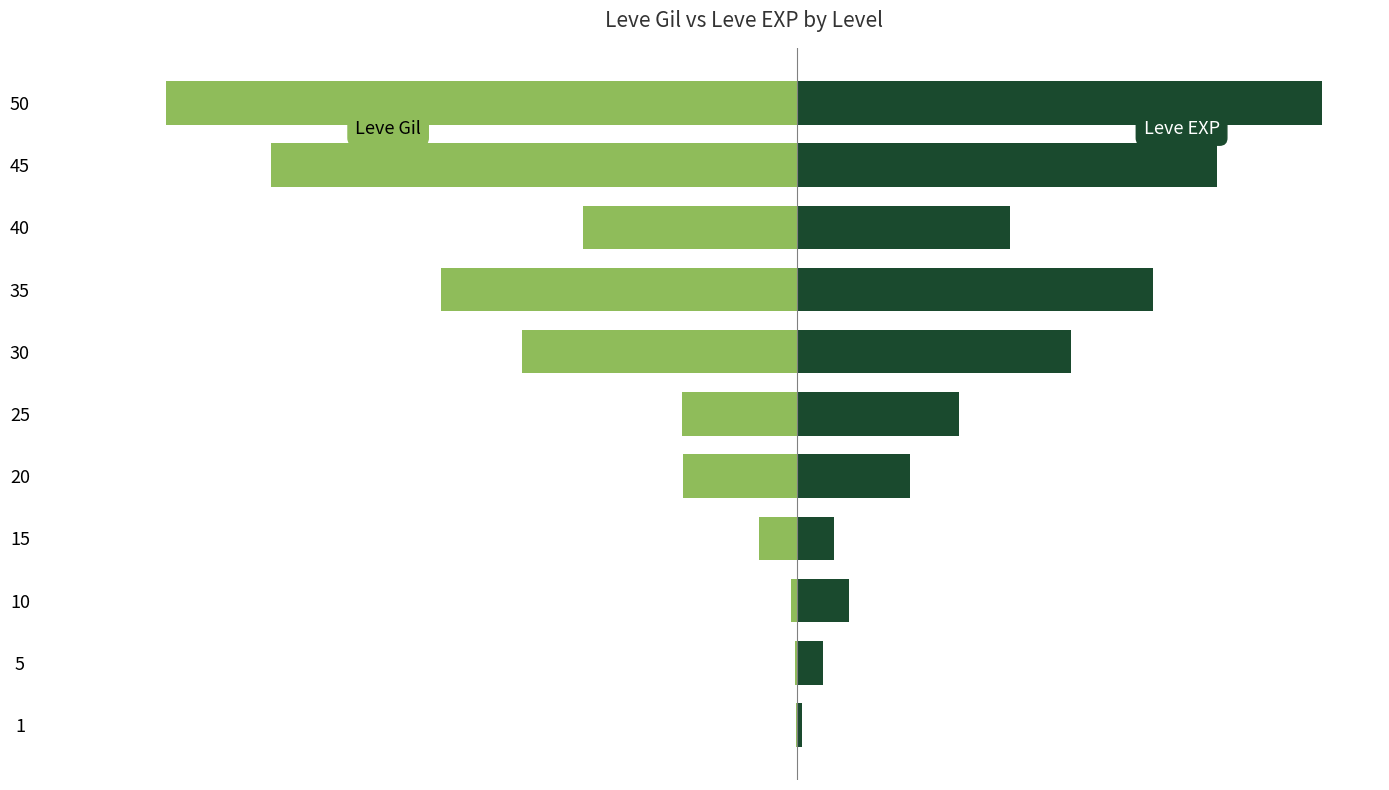

What are all the series names shown in the legend?

Leve Gil, Leve EXP